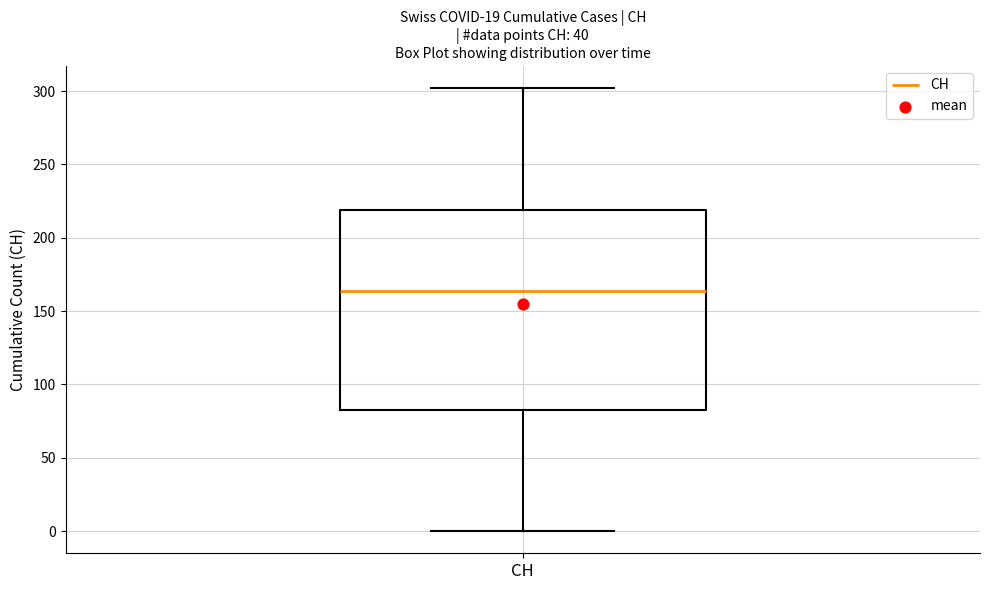

Read this box plot against the y-axis: the position of the median line, the range covered by the box, and the ends of both whiskers. The values are not printed on the chart, so give them approximately, as read against the axis.

median 165, box 85 to 220, whiskers 0 to 300